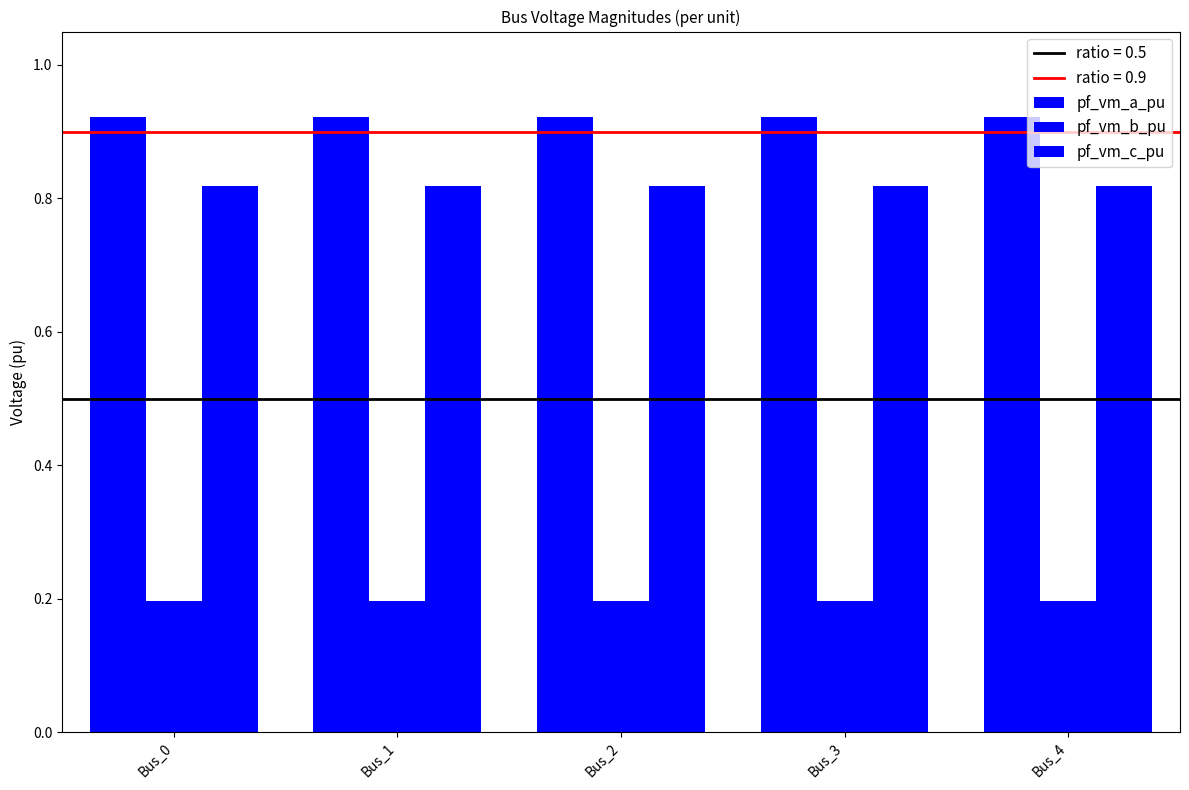

Which series has the largest total across all categories?

pf_vm_a_pu